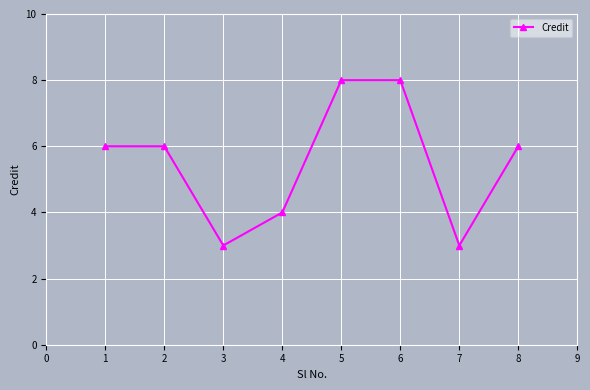

True or false: the data shows 5 at 5.

False